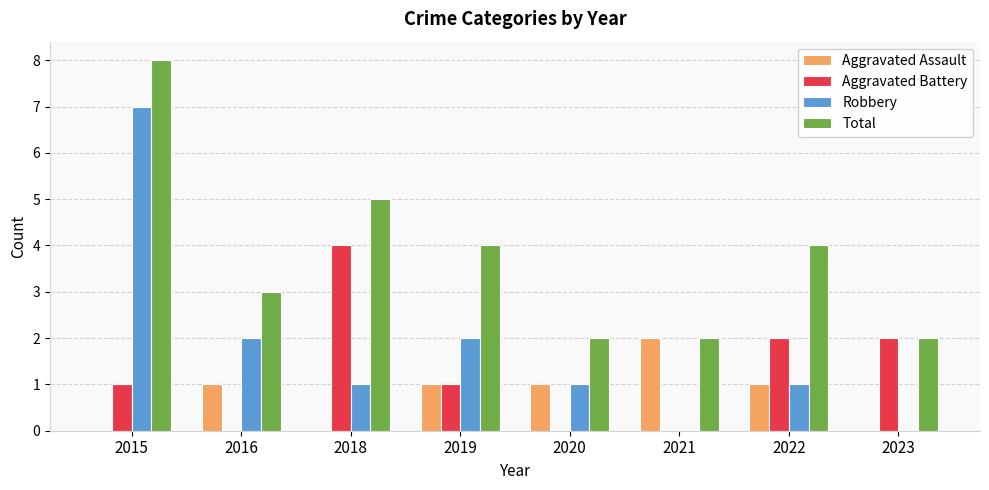

What is the average value of the Aggravated Battery series?

1